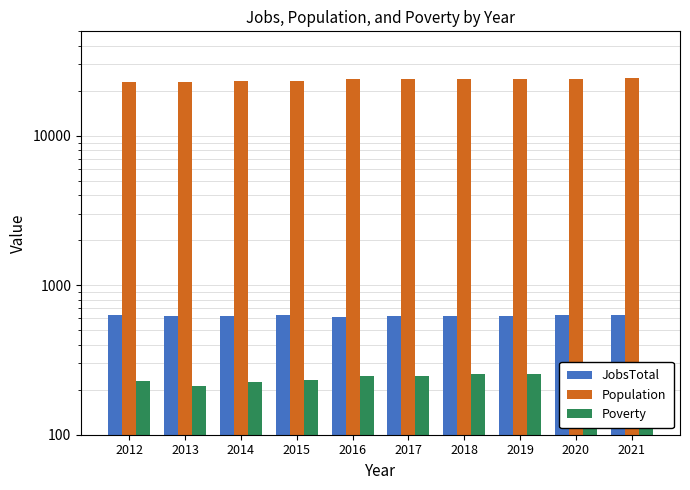

What is the value of the Poverty bar at the 6th from the left?

249